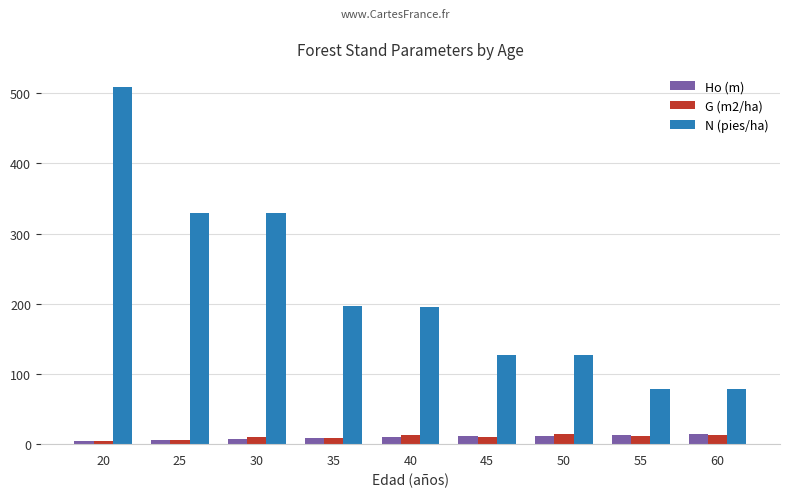

What is the spread (max minus min) of values at 55?

67.8